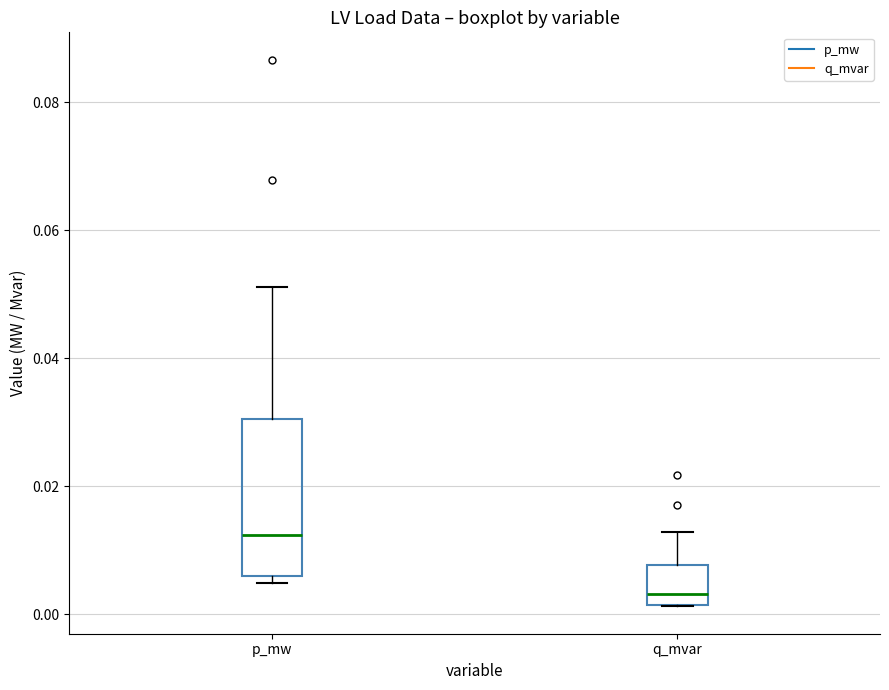

Reading left to right, transcribe this box plot: for each box, give where its median line is, the range the box spans, and where its two whiskers end, as read against the y-axis. The values are not printed on the chart, so give them approximately, as read against the axis.

p_mw: median 0.012, box 0.006 to 0.030, whiskers 0.004 to 0.052
q_mvar: median 0.004, box 0.002 to 0.008, whiskers 0.002 to 0.012